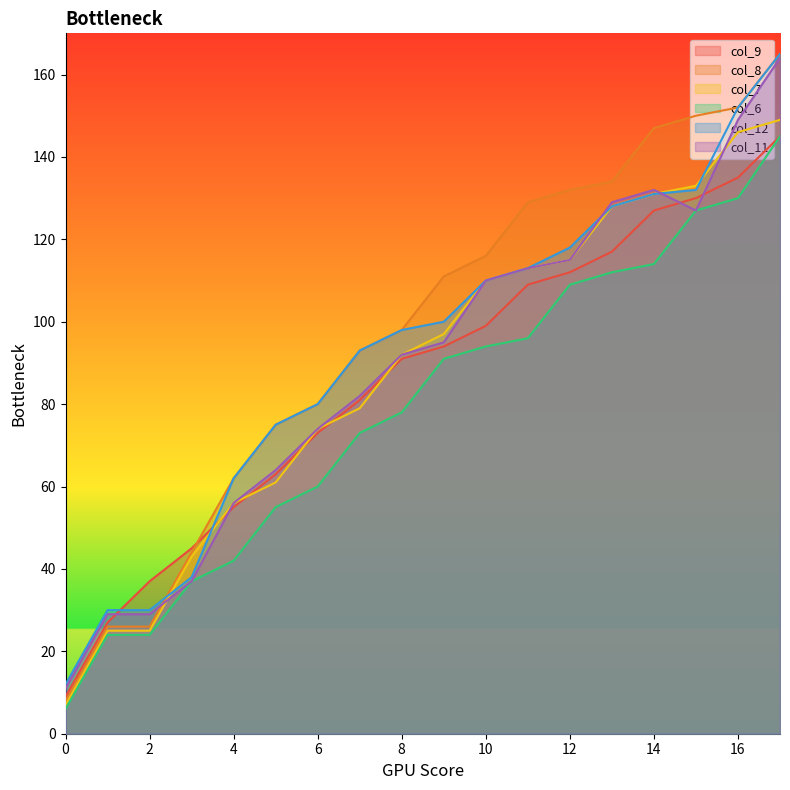

Reading right to left, extract all data points from this chart.

col_9: 17=145	16=135	15=130	14=127	13=117	12=112	11=109	10=99	9=94	8=91	7=81	6=73	5=63	4=55	3=45	2=37	1=27	0=9
col_8: 17=165	16=152	15=150	14=147	13=134	12=132	11=129	10=116	9=111	8=98	7=93	6=80	5=75	4=62	3=44	2=26	1=26	0=8
col_7: 17=149	16=146	15=133	14=131	13=128	12=115	11=113	10=110	9=97	8=92	7=79	6=74	5=61	4=56	3=43	2=25	1=25	0=7
col_6: 17=145	16=130	15=127	14=114	13=112	12=109	11=96	10=94	9=91	8=78	7=73	6=60	5=55	4=42	3=37	2=24	1=24	0=6
col_12: 17=165	16=152	15=132	14=131	13=128	12=118	11=113	10=110	9=100	8=98	7=93	6=80	5=75	4=62	3=38	2=30	1=30	0=12
col_11: 17=164	16=149	15=127	14=132	13=129	12=115	11=113	10=110	9=95	8=92	7=82	6=74	5=64	4=56	3=37	2=29	1=29	0=11